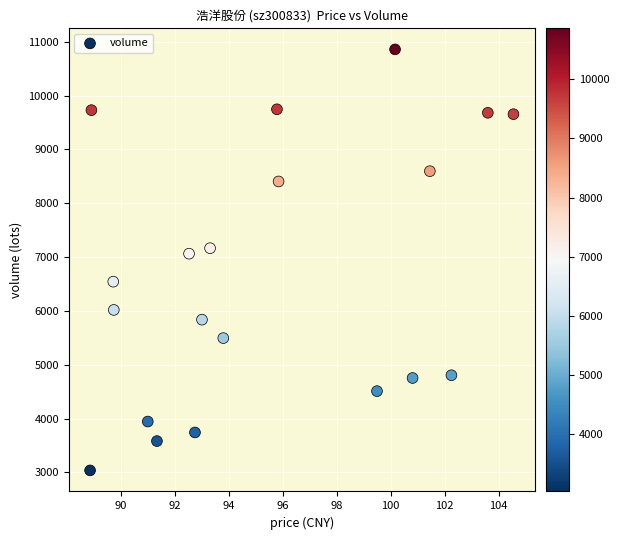

What is the range of Y values (max minus min)?

7823